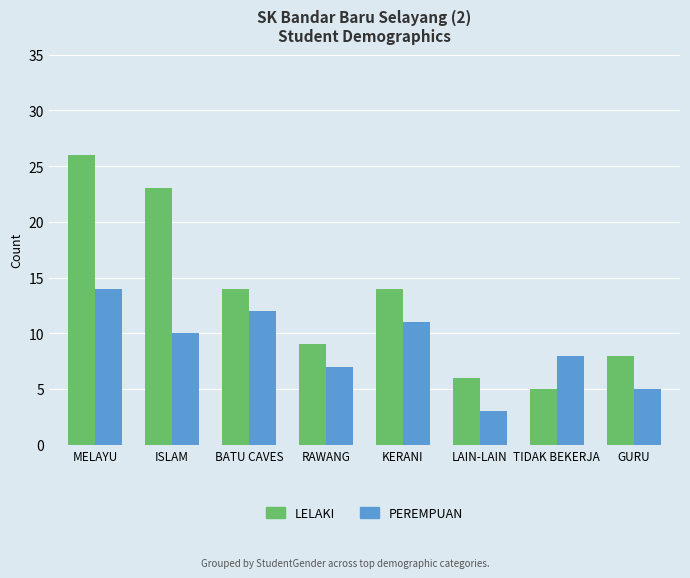

What is the sum of all LELAKI values?

105